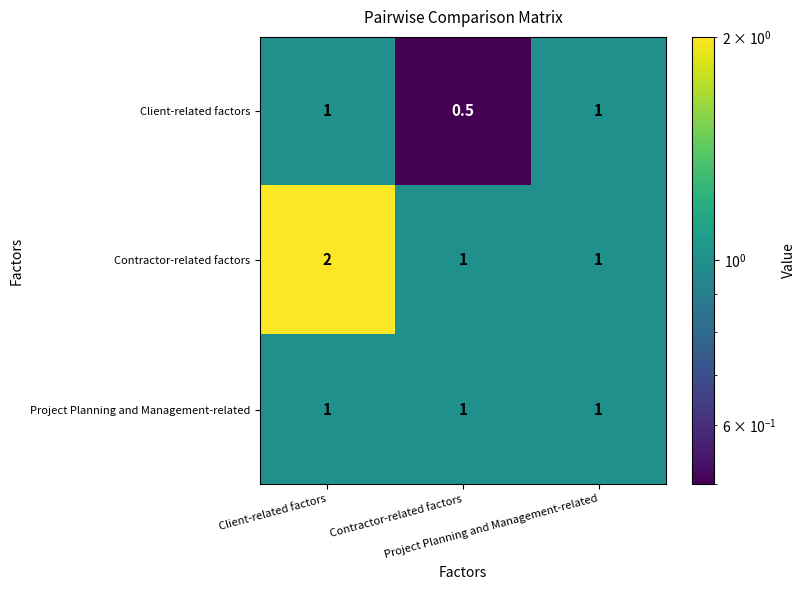

Which series has the widest spread of values?

Contractor-related factors